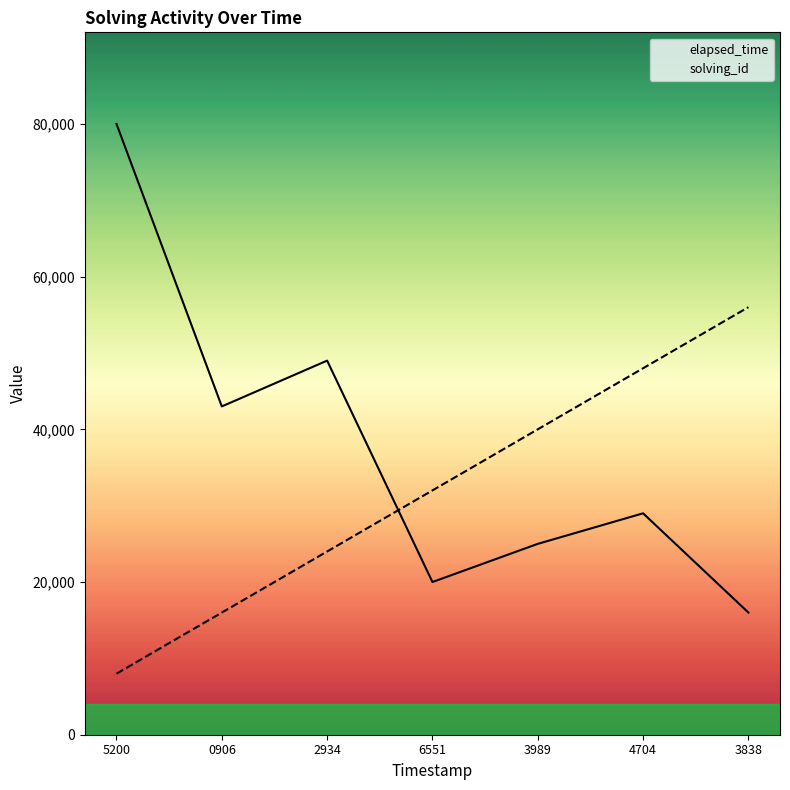

What is the difference between the solving_id values at 2934 and 0906?

8000